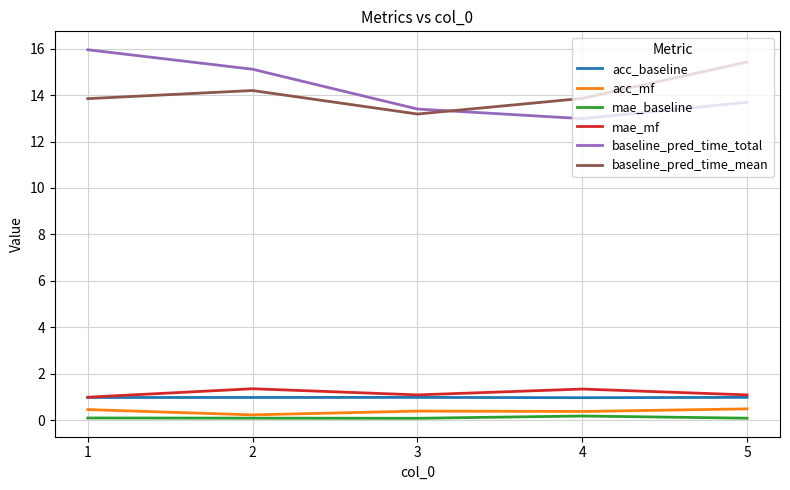

Read the baseline_pred_time_mean value at 1.

13.8